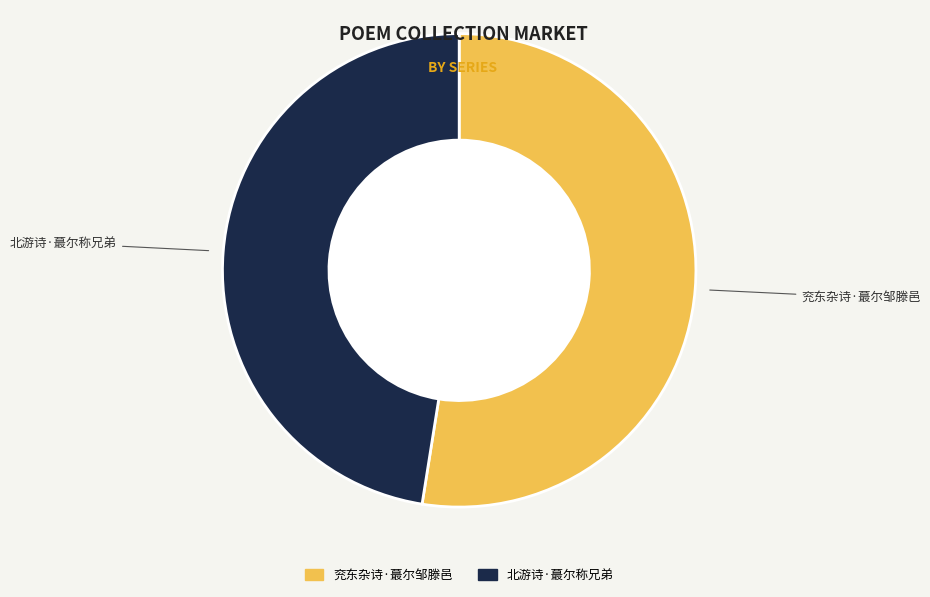

Count the number of slices in the pie.

2